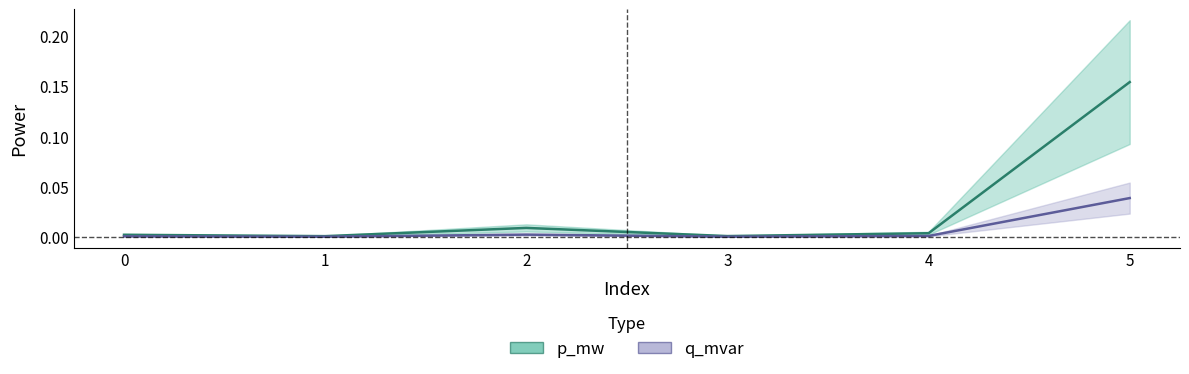

At which category is the sum across all series the highest?

5